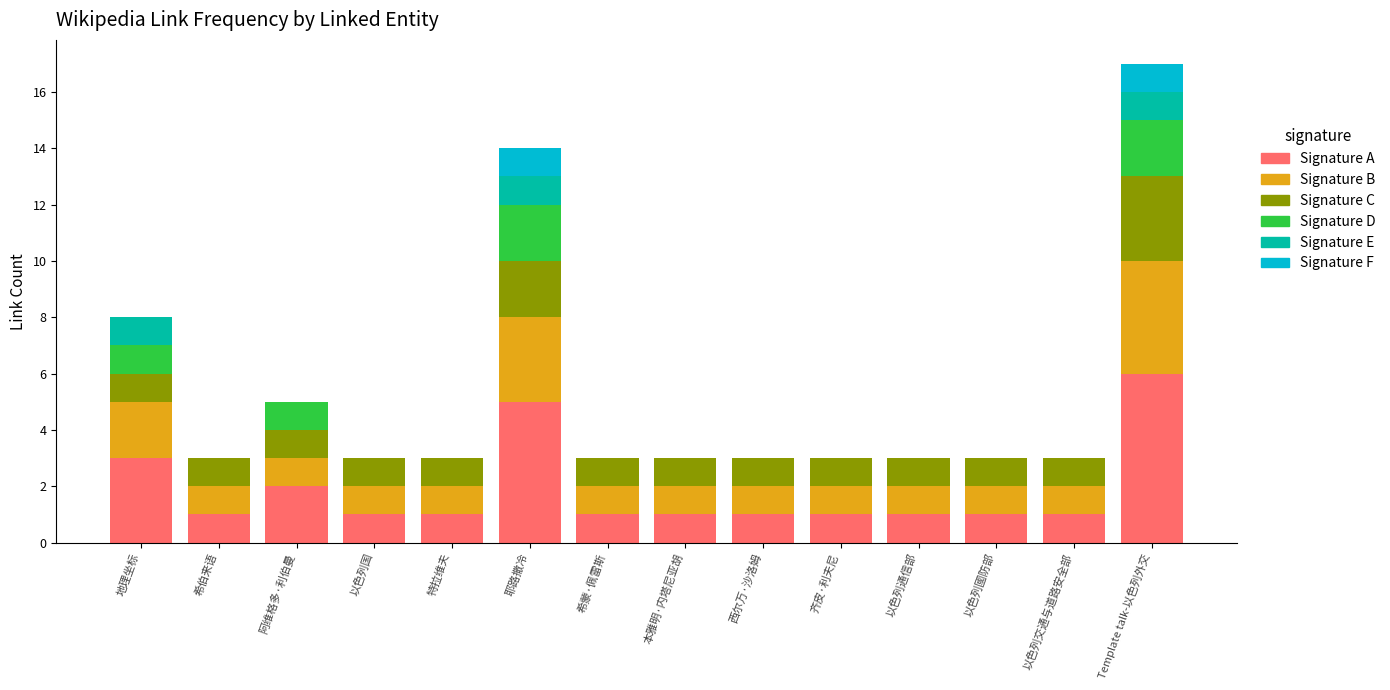

At which category is the sum across all series the highest?

Template talk-以色列外交